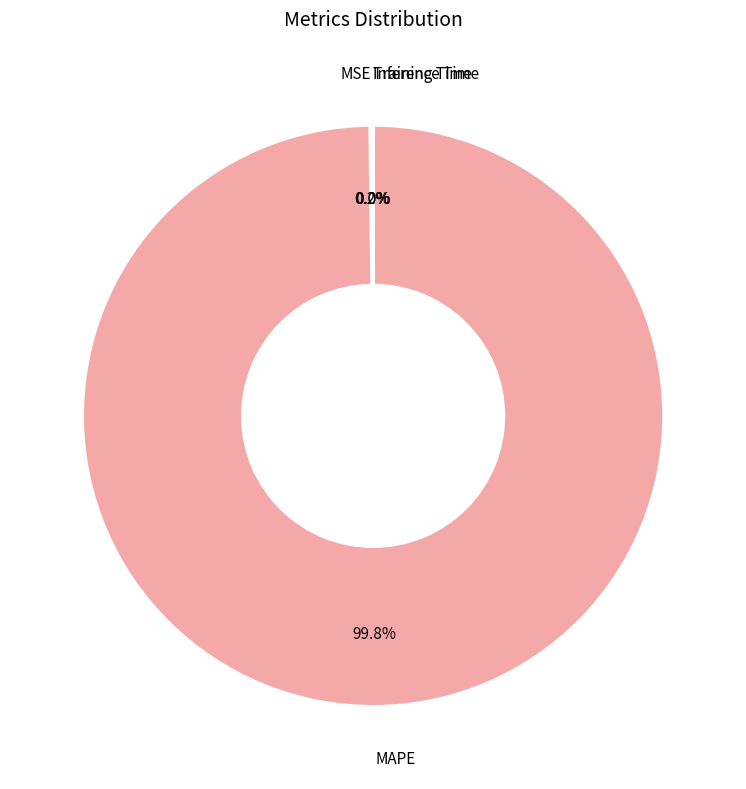

How many segments does this pie chart have?

4